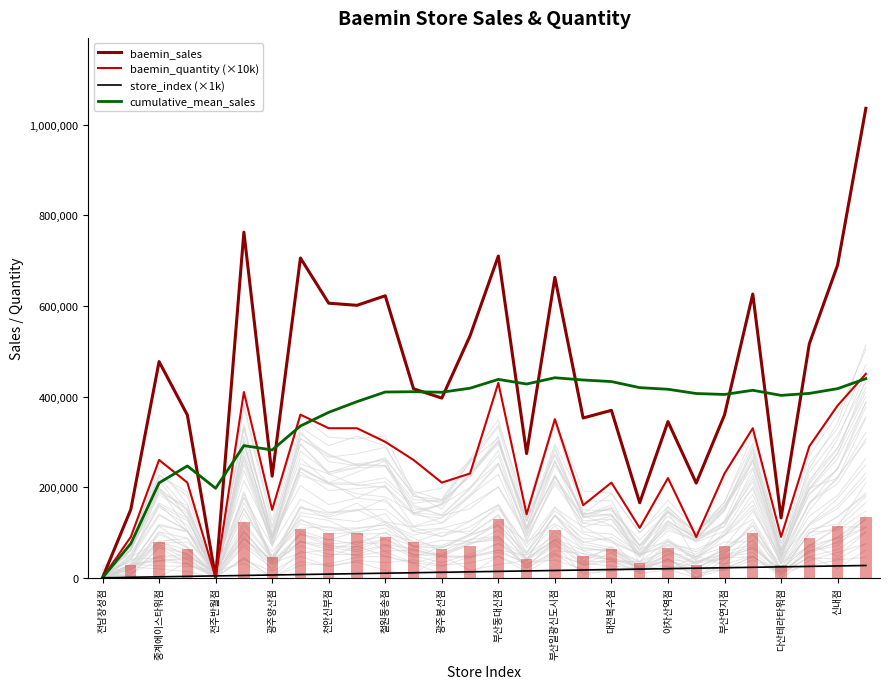

Count the number of data series in this chart.

4